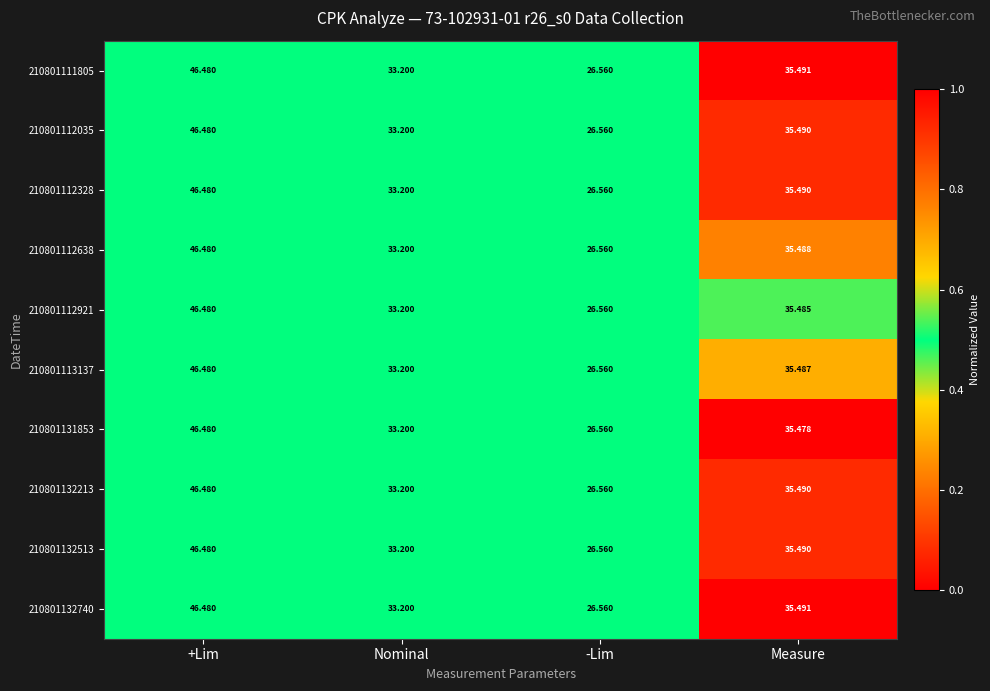

Is the value of 210801112638 at +Lim greater than the value of 210801132513 at Measure?

Yes